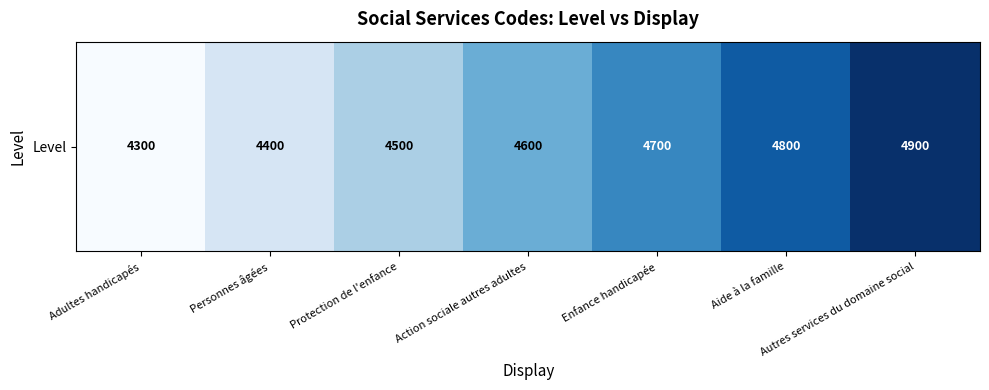

Reading right to left, list all the values displayed in this chart.

Autres services du domaine social=4900	Aide à la famille=4800	Enfance handicapée=4700	Action sociale autres adultes=4600	Protection de l'enfance=4500	Personnes âgées=4400	Adultes handicapés=4300